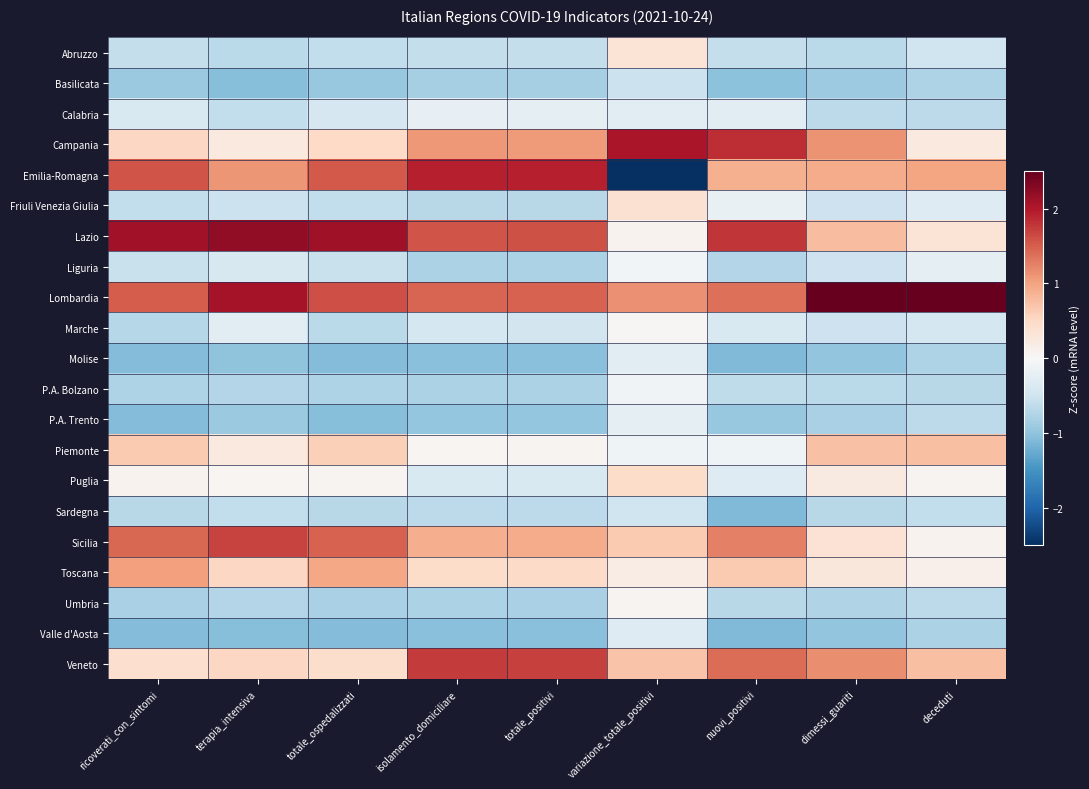

Which series has the largest total across all categories?

Lombardia